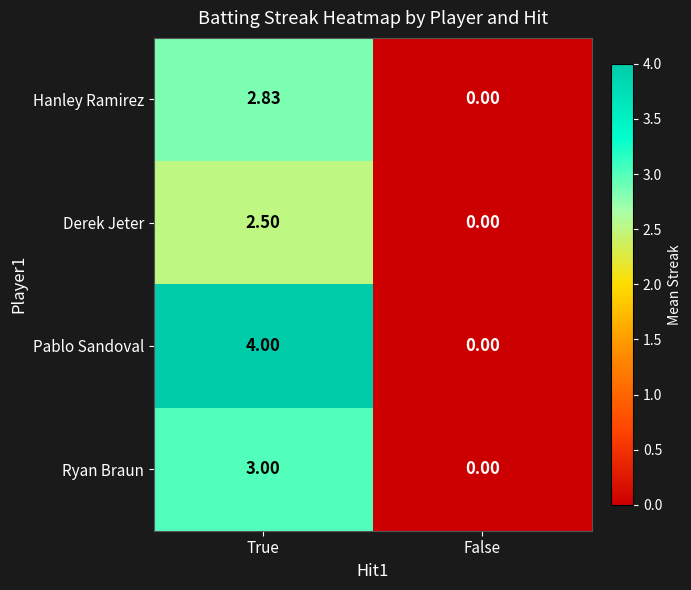

Is the value of Hanley Ramirez at True greater than the value of Derek Jeter at False?

Yes